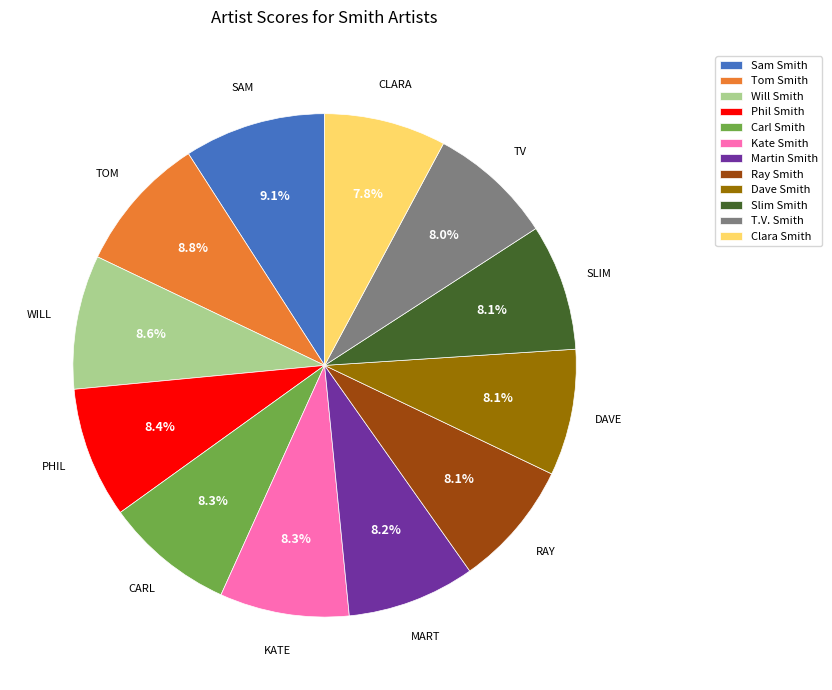

True or false: Phil Smith accounts for 8% of the total.

True